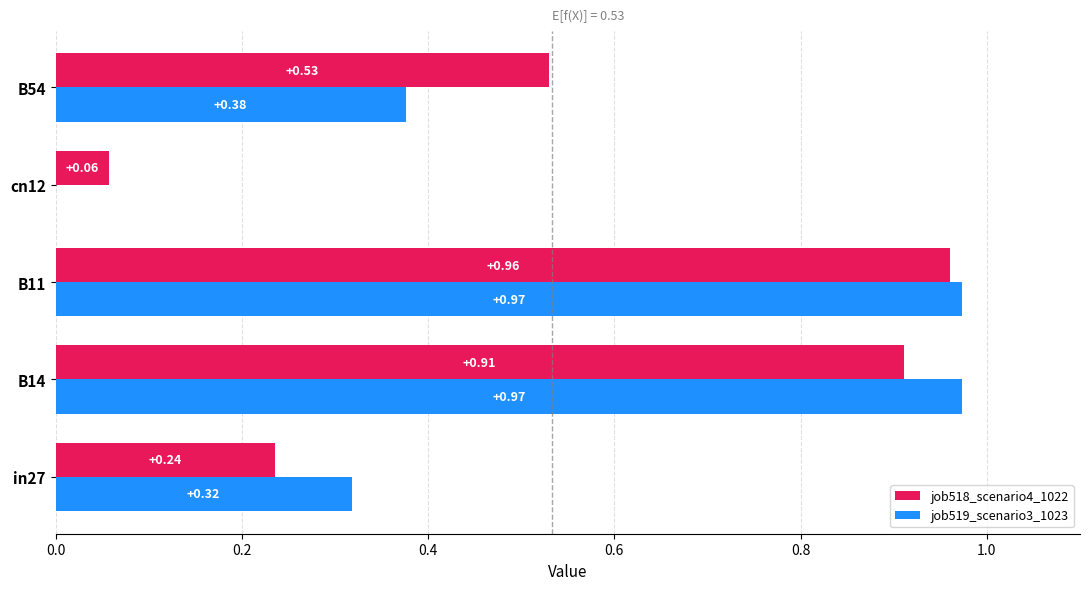

At which category is the sum across all series the highest?

B11